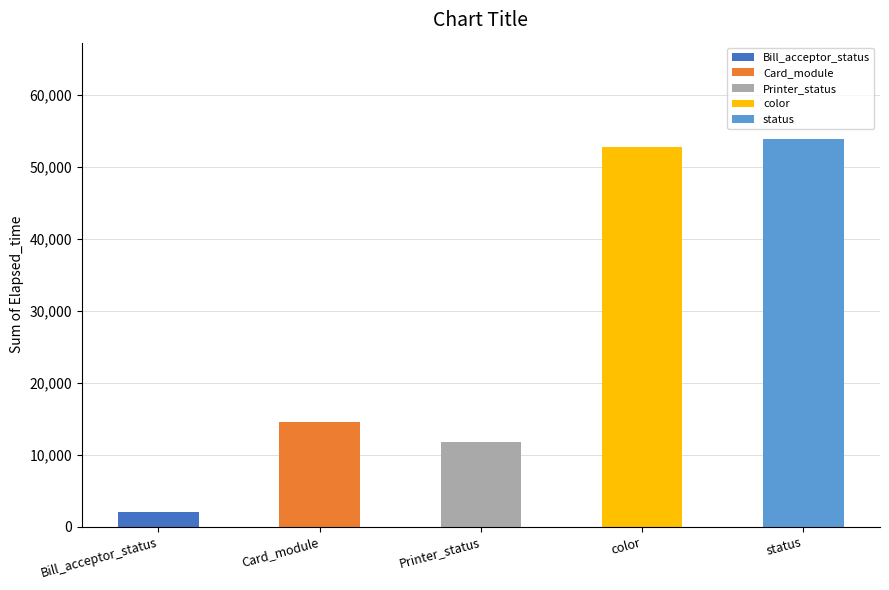

How many positive values does the Card_module series have?

1